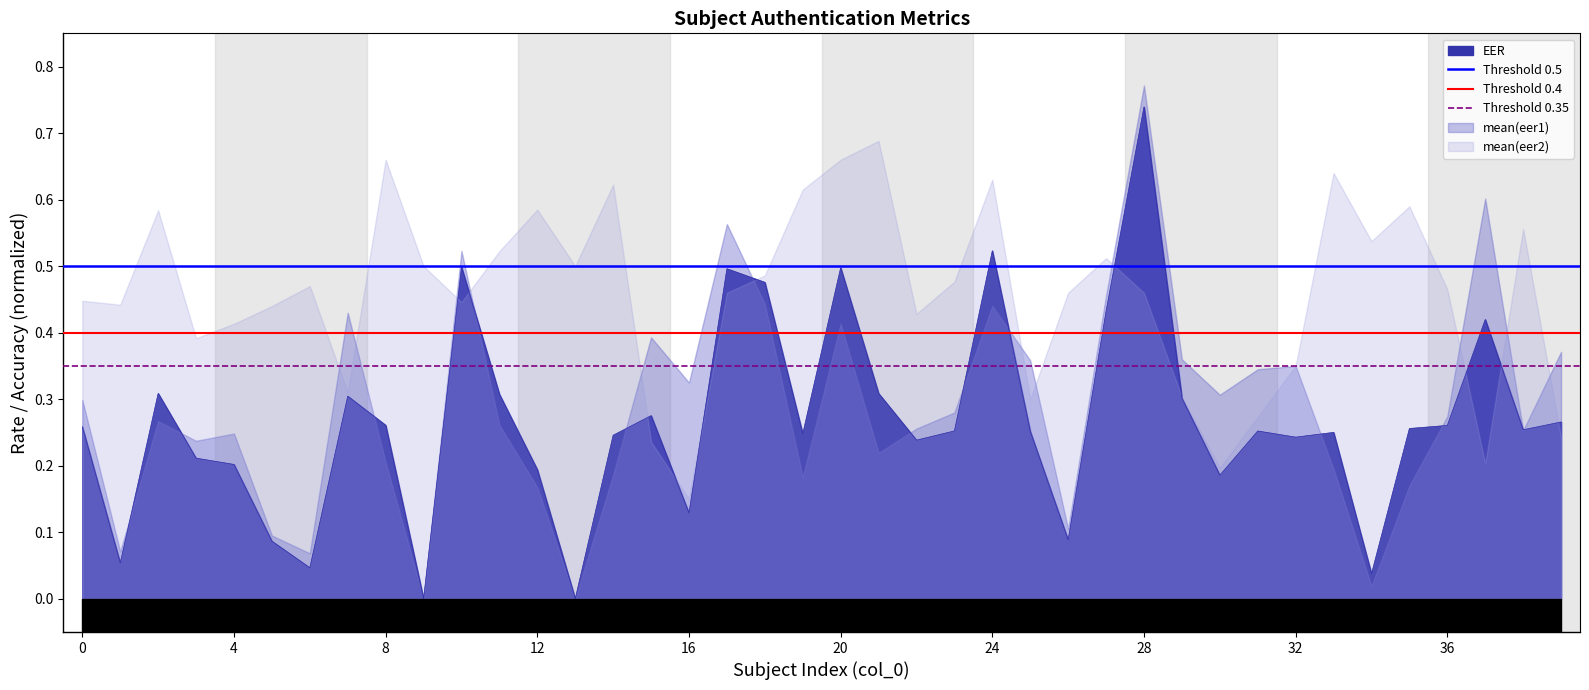

Which series has the largest total across all categories?

Threshold 0.5